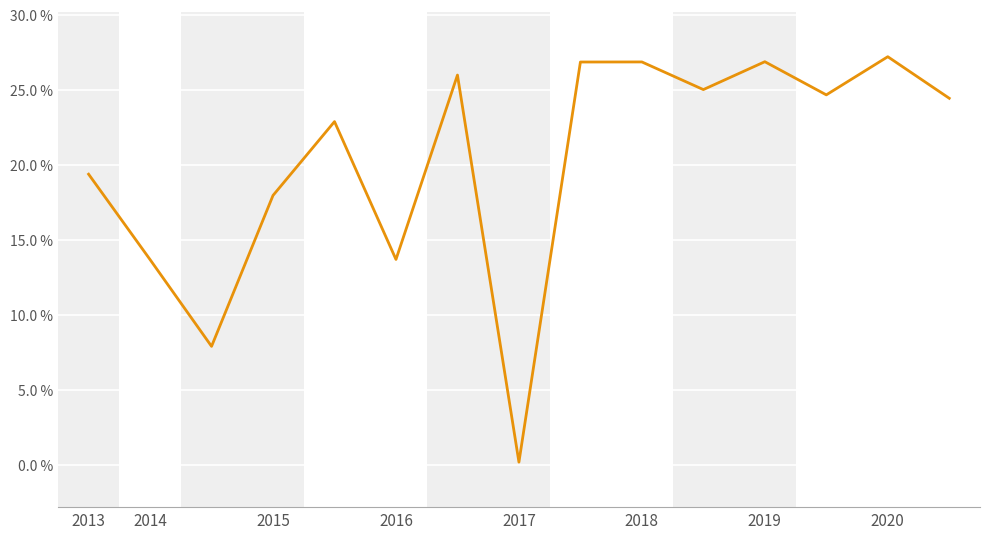

How many interior local valleys (lower than both neighbors) does the data have?

5